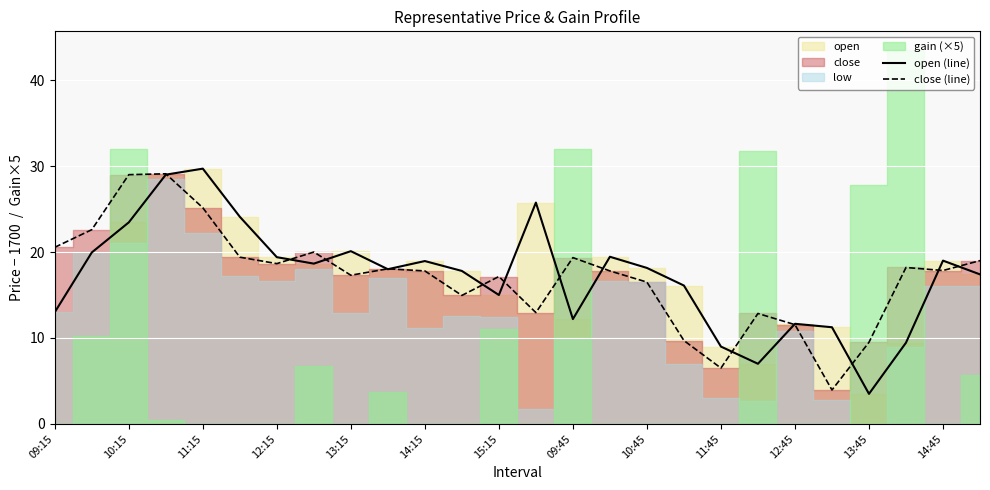

At how many categories does at least one series exceed 5?

26